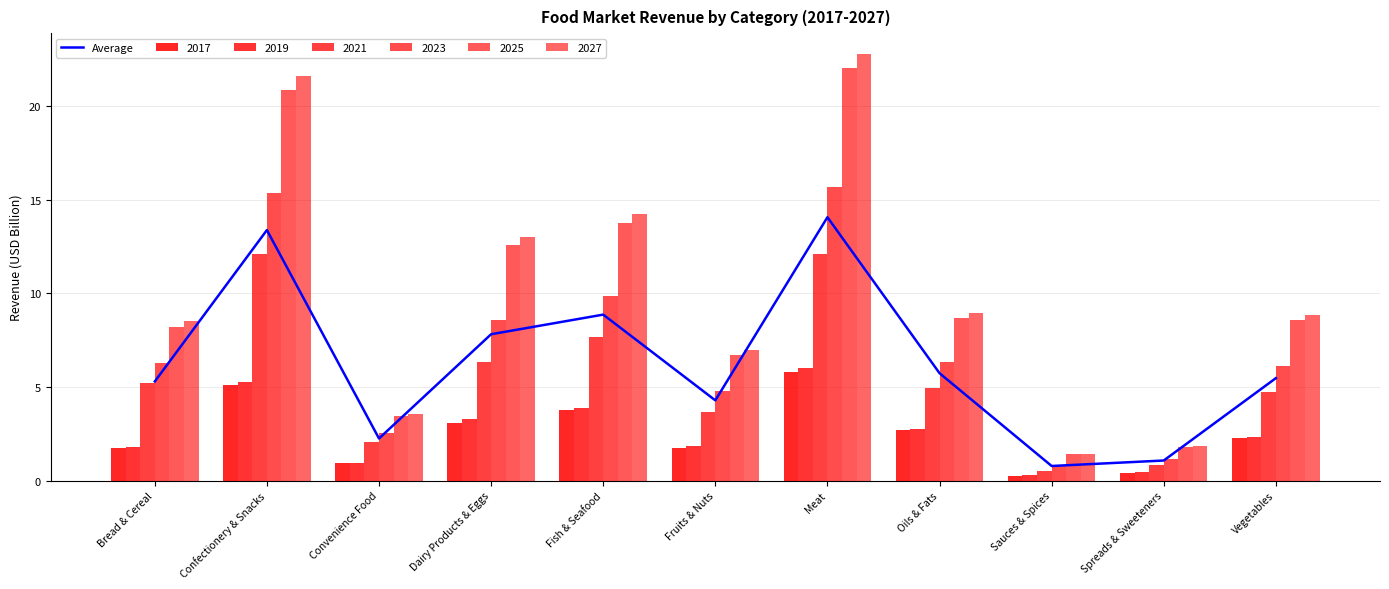

How many values are below 5?

4